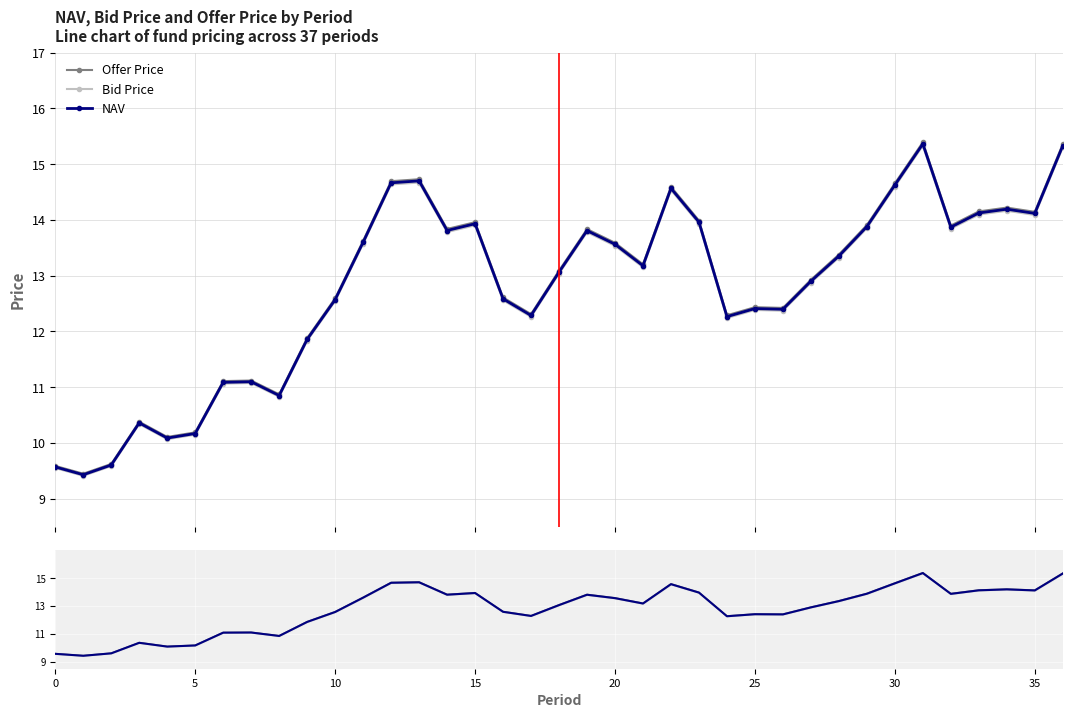

Rank the series at 20 from highest to lowest value.

Offer Price, NAV, Bid Price